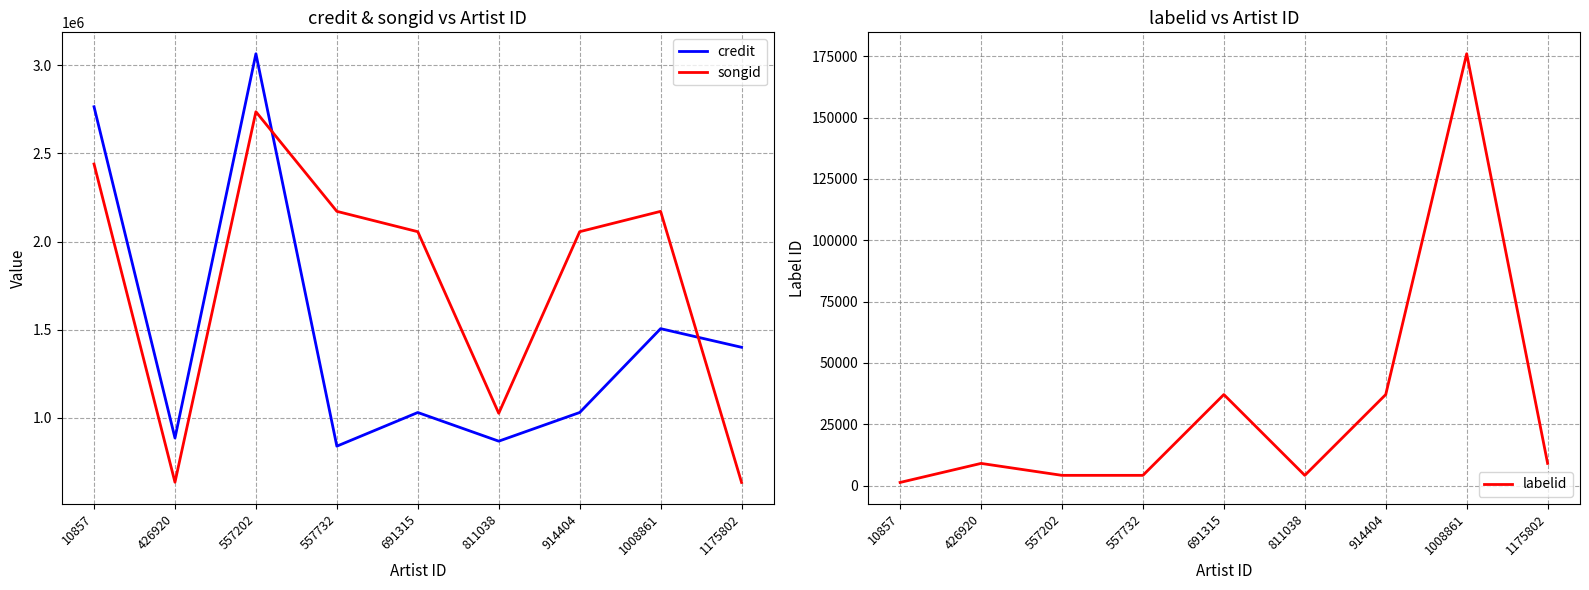

At how many categories does at least one series exceed 554419?

9